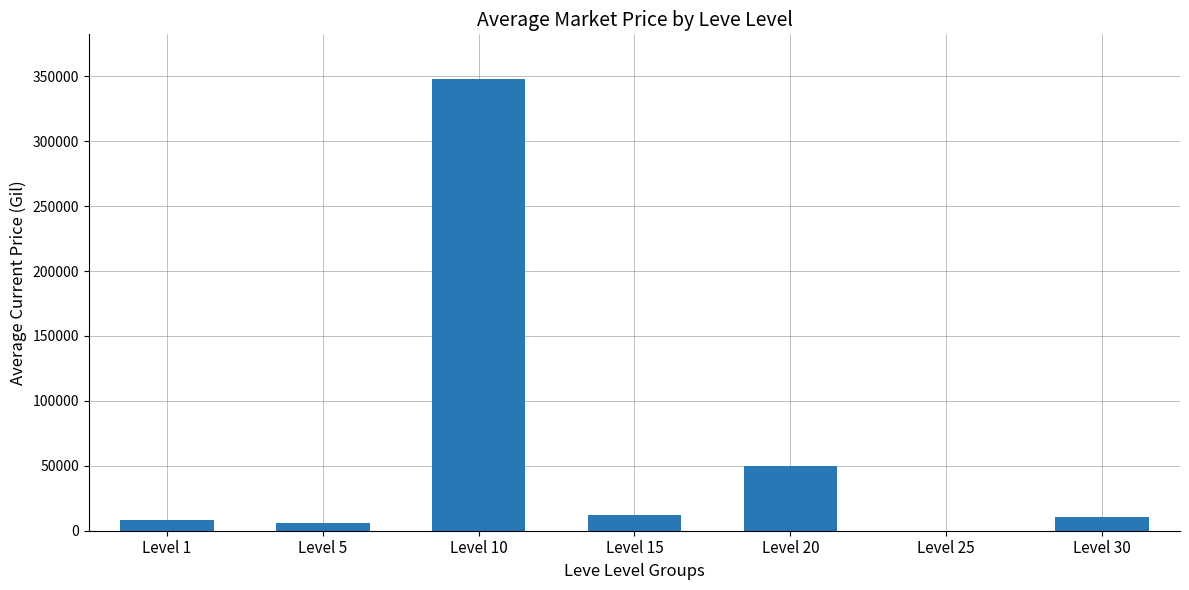

Reading left to right, list all the values displayed in this chart.

Level 1=8586.5	Level 5=5988.7	Level 10=347572.4	Level 15=12294.1	Level 20=49583.7	Level 25=0.0	Level 30=10499.8